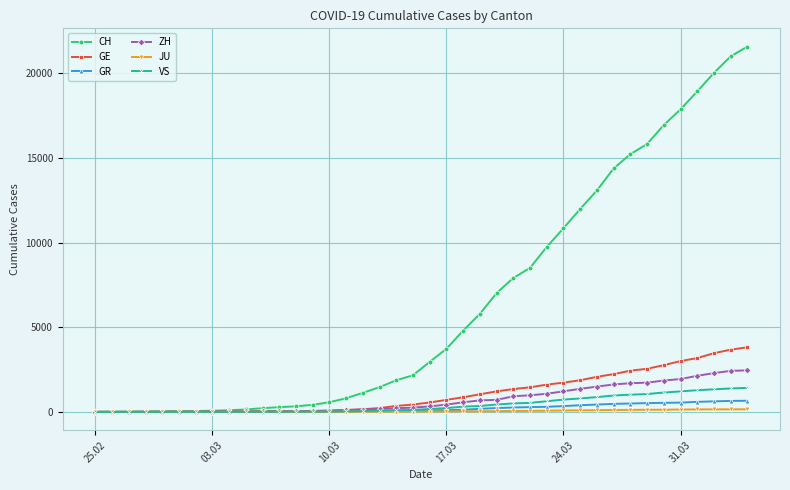

Which series has the widest spread of values?

CH